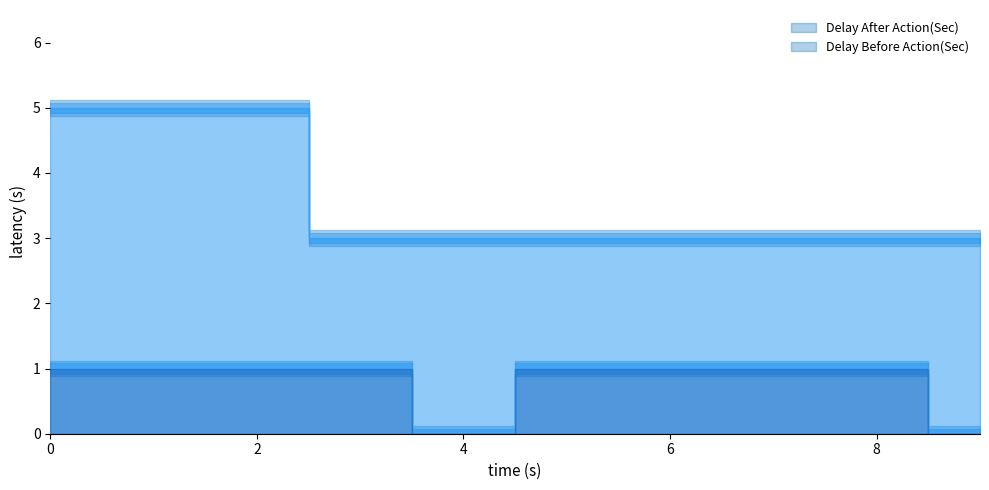

What is the value of the Delay After Action(Sec) point at the 7th from the left?

3